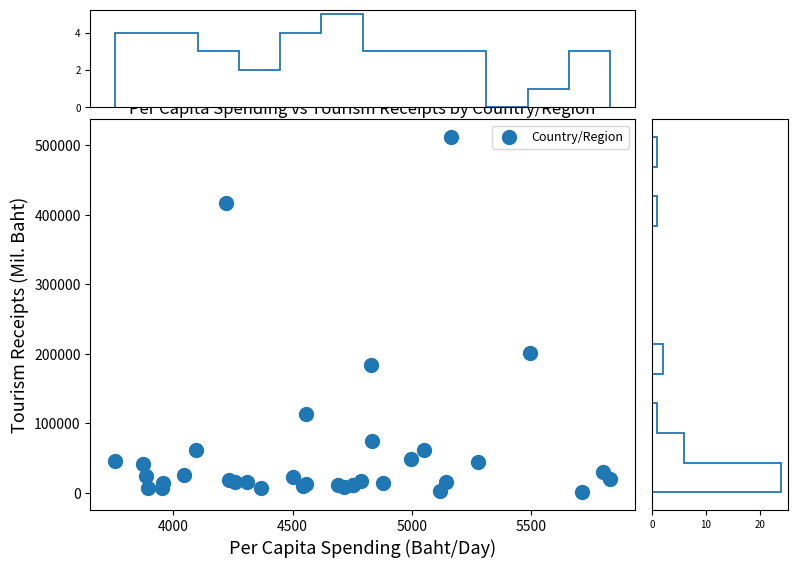

What Y value in the scatter plot is closest to 256081?

200658.7